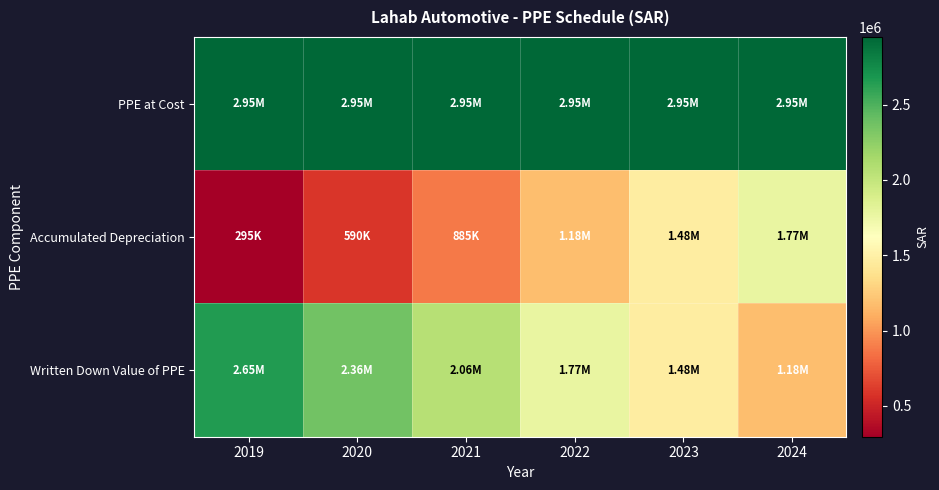

Rank the series by their average value, from highest to lowest.

PPE at Cost, Written Down Value of PPE, Accumulated Depreciation